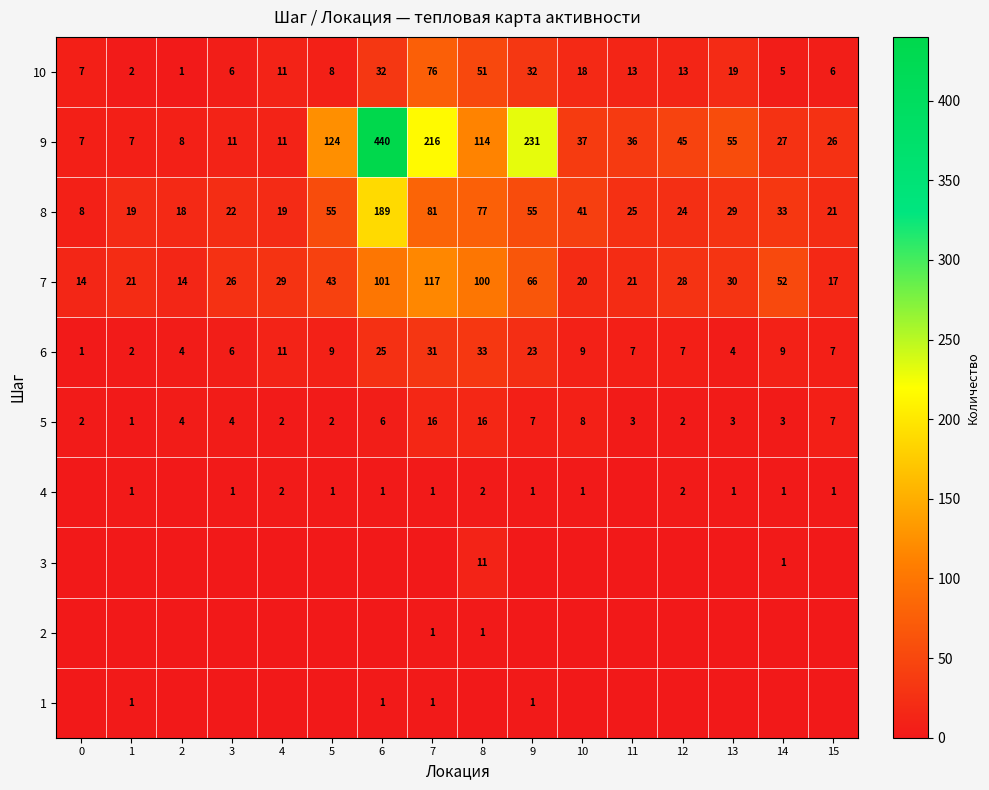

How many values in the 8 series are below 29?

8